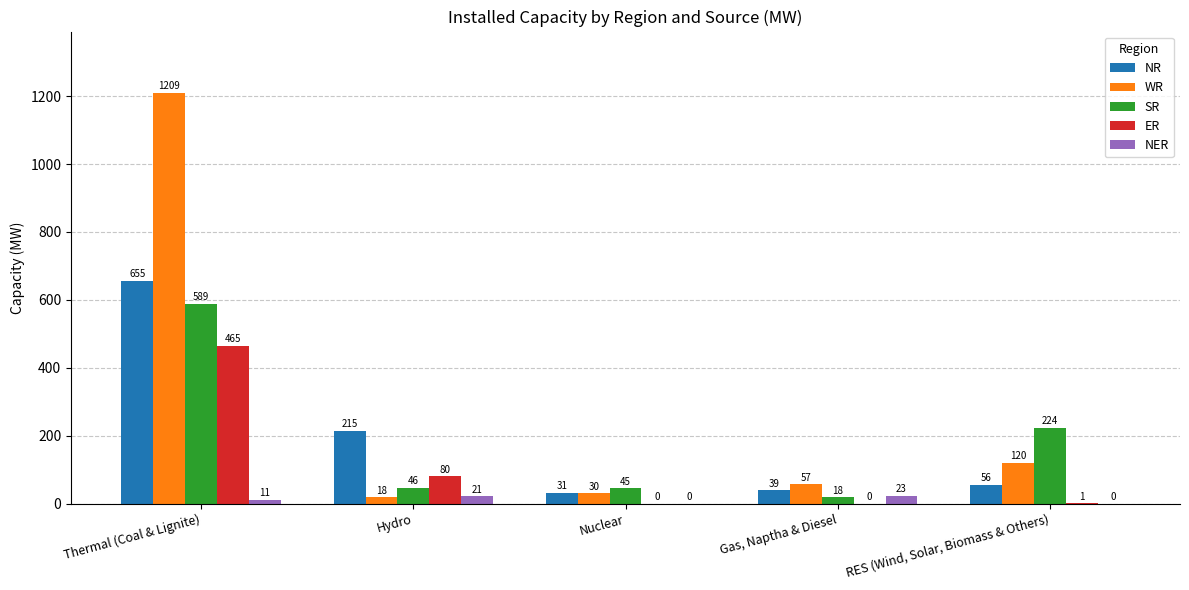

Reading left to right, extract all data points from this chart.

NR: 655	215	31	39	56
WR: 1209	18	30	57	120
SR: 589	46	45	18	224
ER: 465	80	0	0	1
NER: 11	21	0	23	0